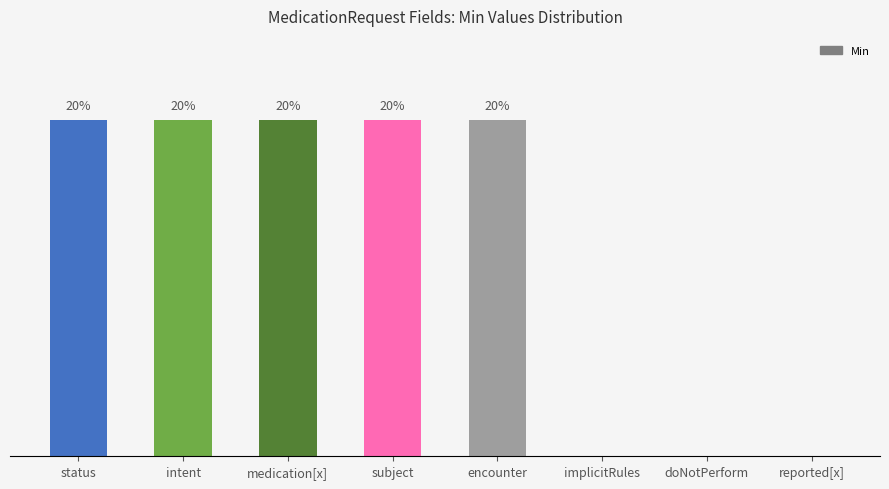

Does the chart contain stacked bars?

No